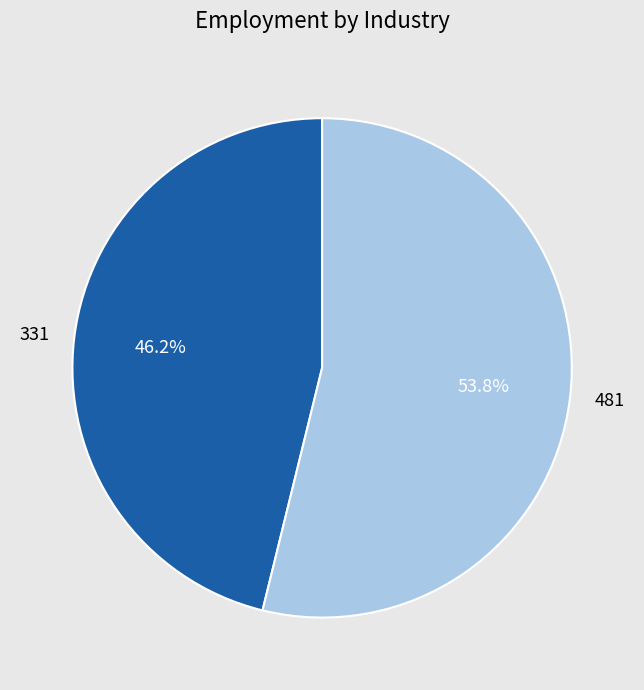

Which has a higher value, 481 or 331?

481